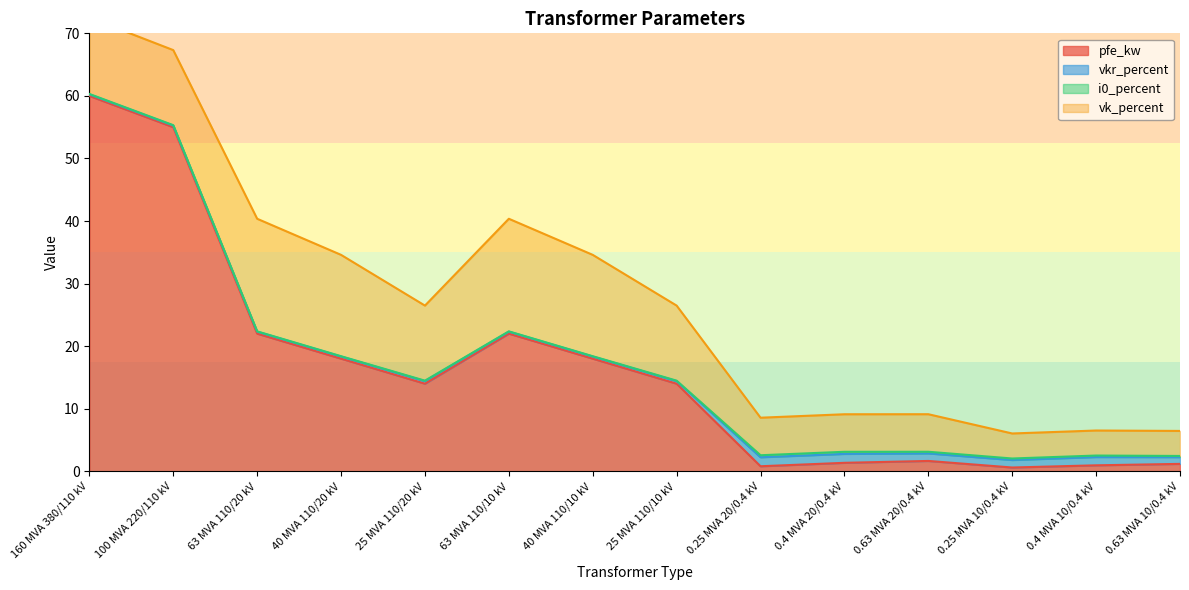

Which category has the lowest value in the vkr_percent series?

160 MVA 380/110 kV